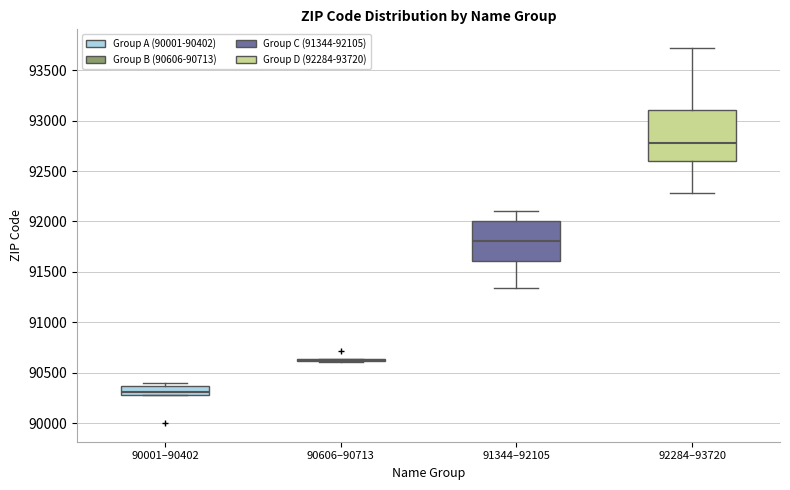

Where does the median line of the box for 90001–90402 sit on the y-axis? The values are not printed on the chart, so give them approximately, as read against the axis.

90300